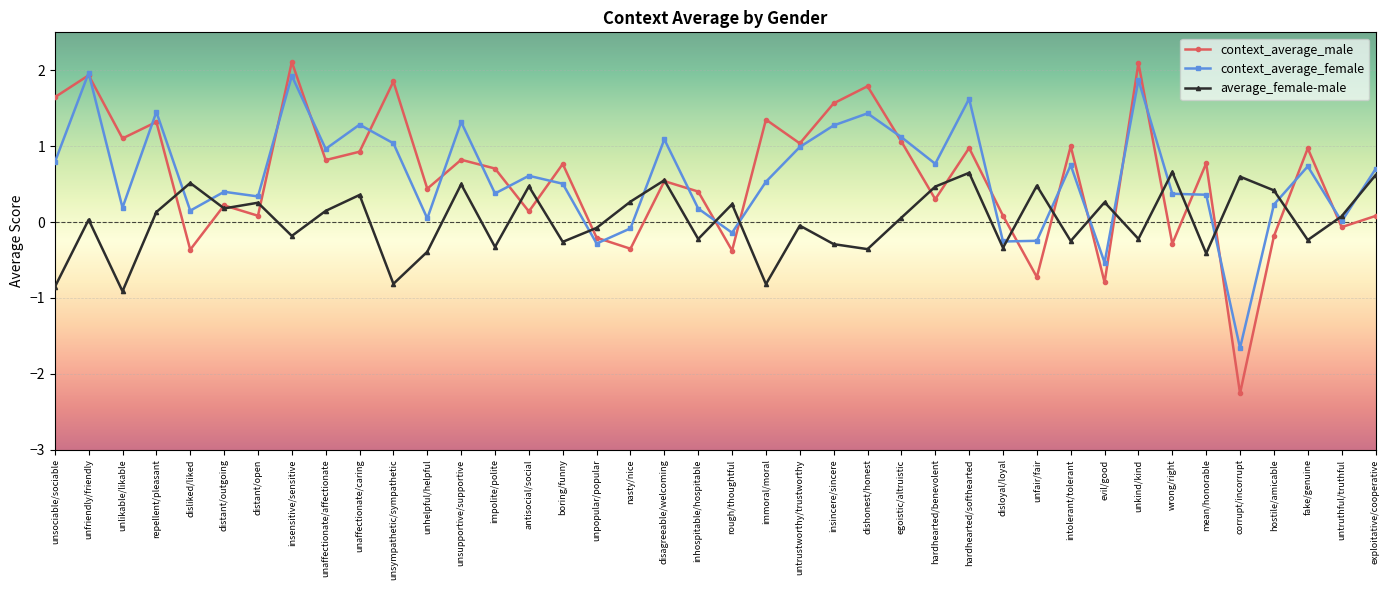

Count the number of data series in this chart.

3